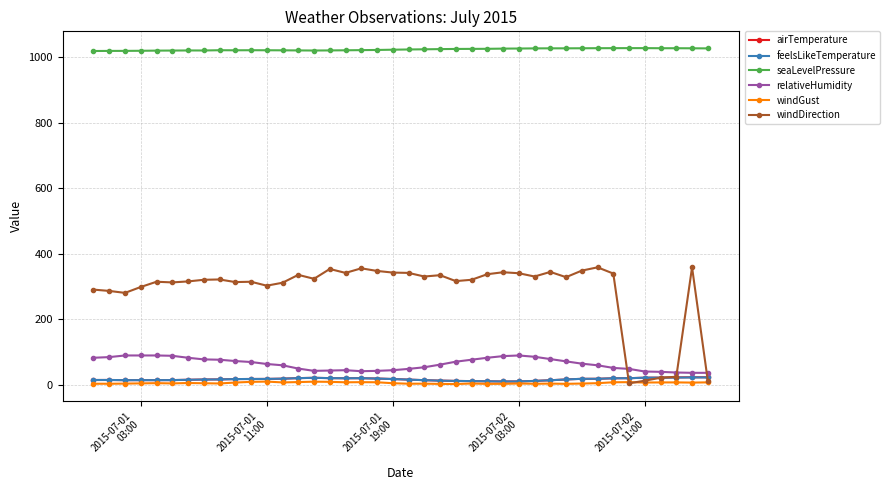

How many distinct data groups are displayed?

6